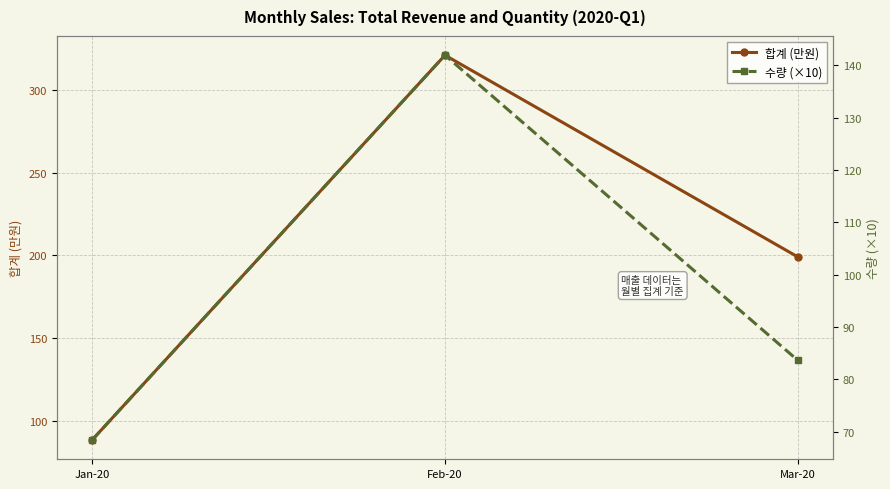

Which series changed the most between Feb-20 and Mar-20?

합계 (만원)